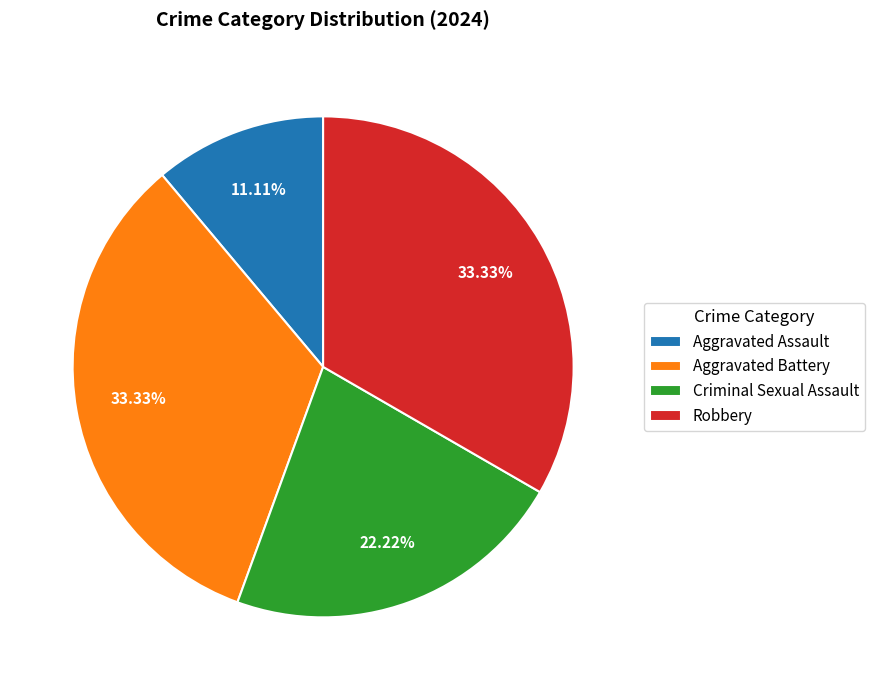

Count the number of slices in the pie.

4